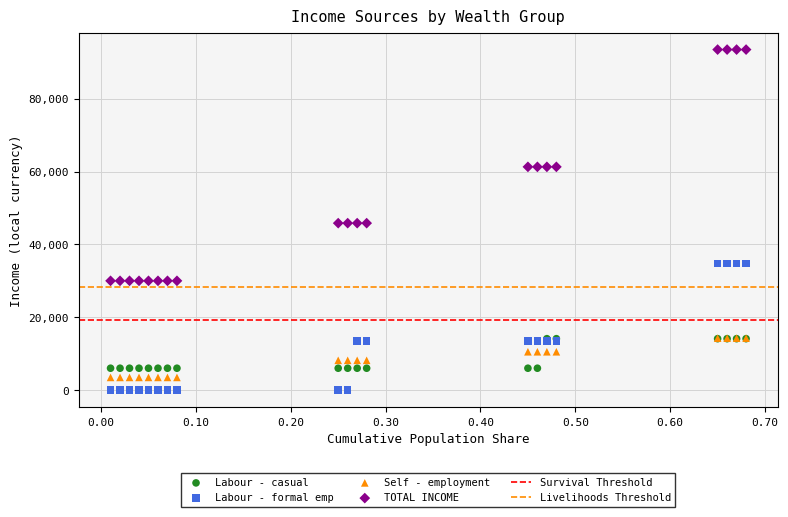

Which series has the largest Y range (max minus min)?

TOTAL INCOME